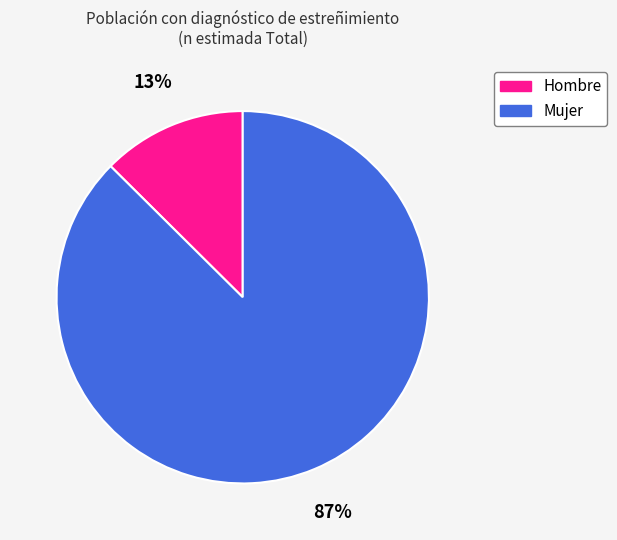

To the nearest percent, what portion does Hombre represent?

13%